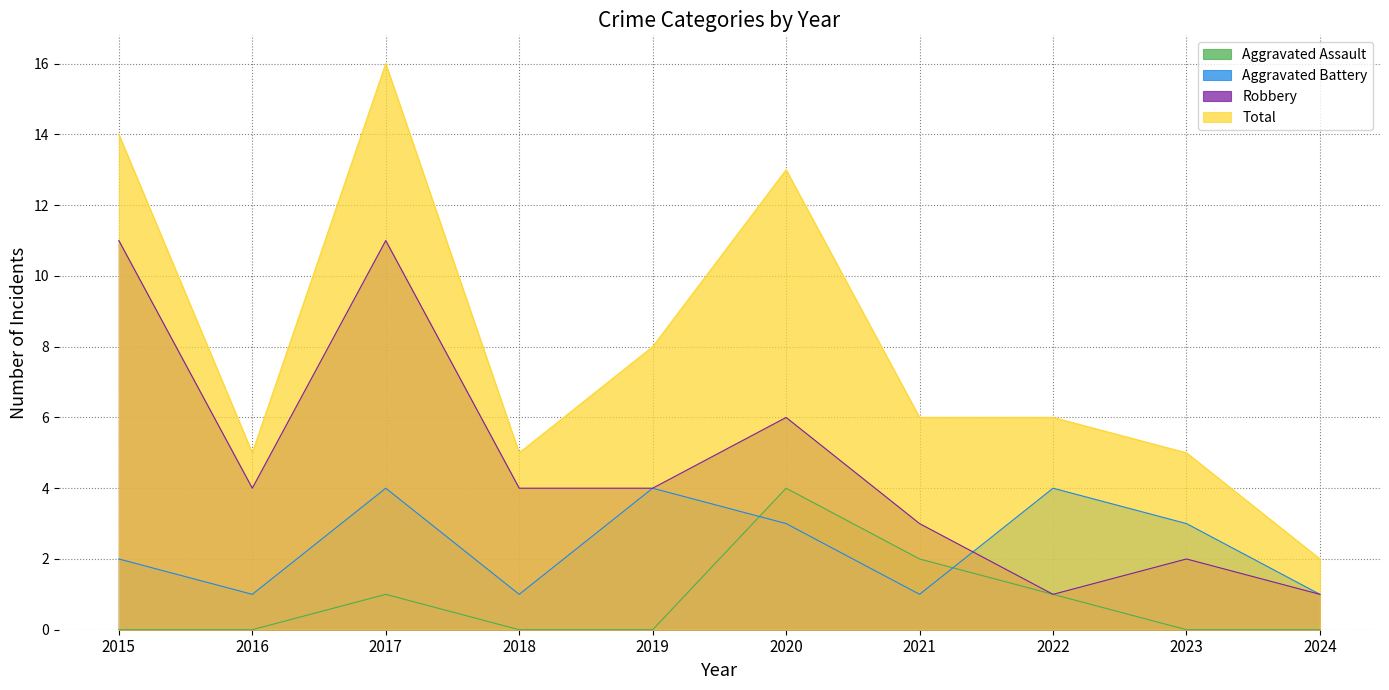

How many data points in Total are above 6?

4